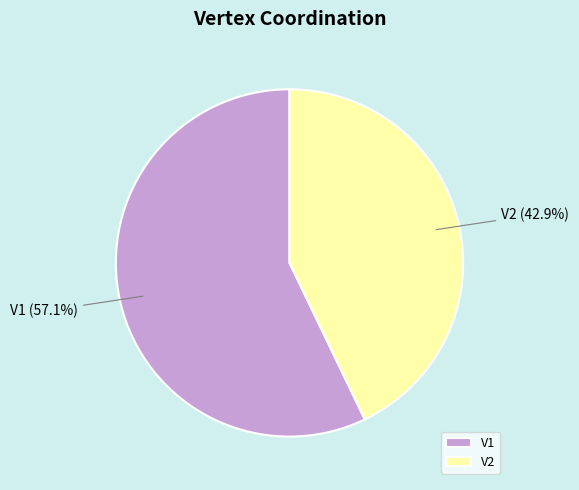

Rank the categories by value from highest to lowest.

V1, V2